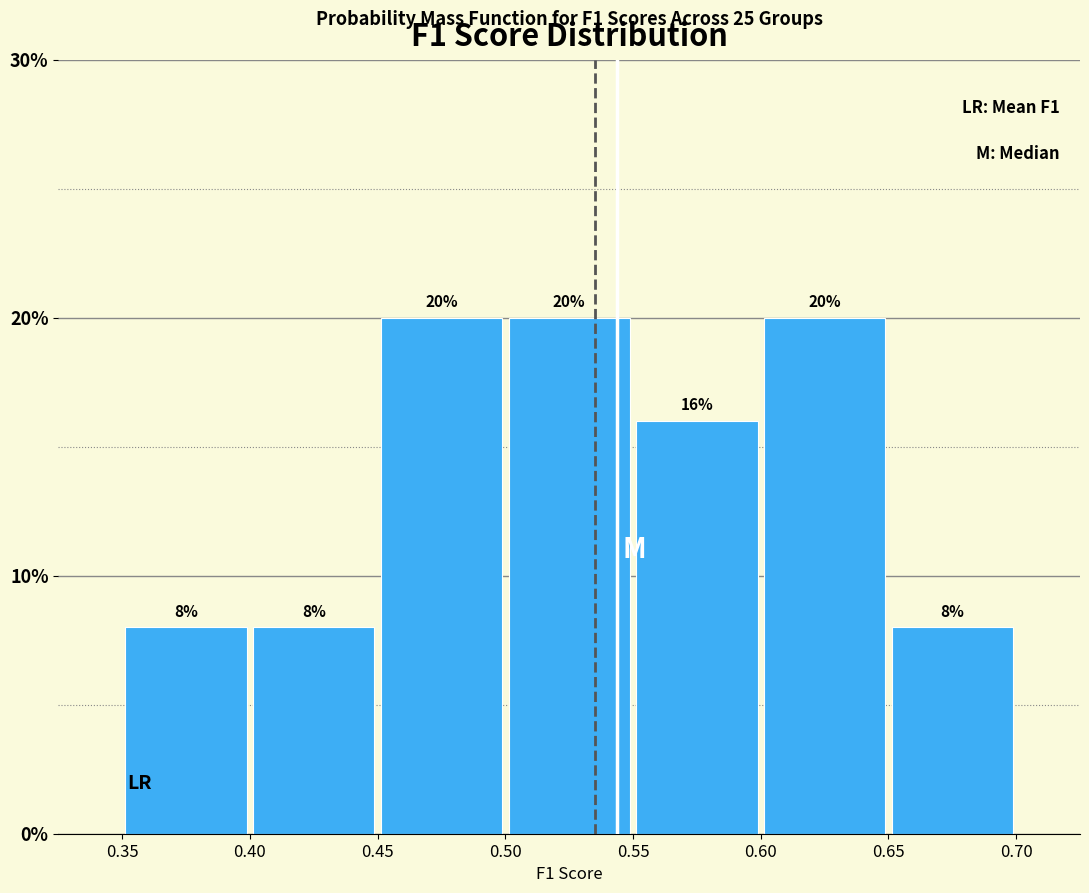

How tall is the bar that spans 0.40 to 0.45 on the x-axis?

8